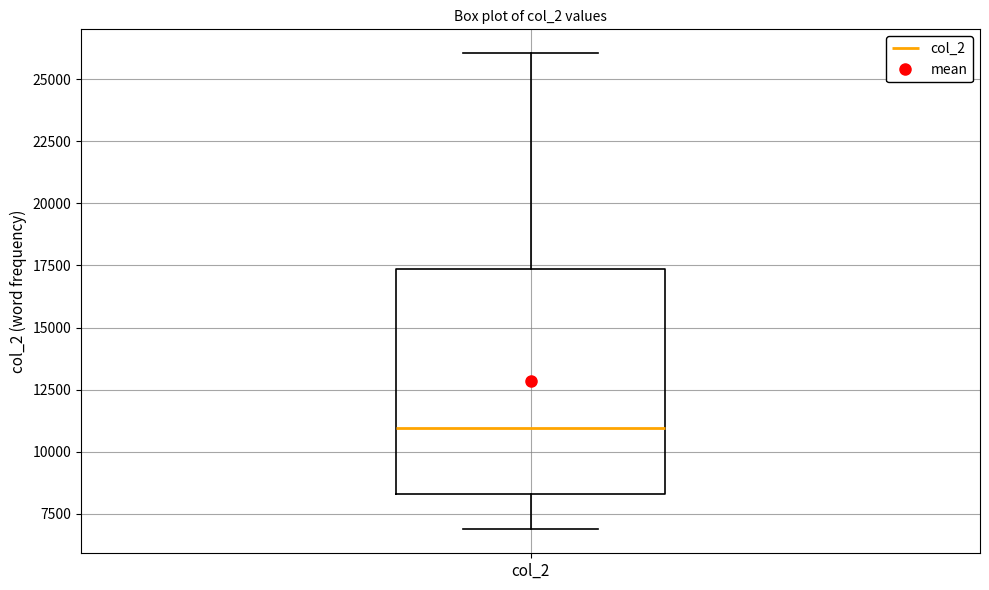

Transcribe this box plot: give where the median line is, the range the box spans, and where the two whiskers end, as read against the y-axis. The values are not printed on the chart, so give them approximately, as read against the axis.

median 11000, box 8500 to 17500, whiskers 7000 to 26000